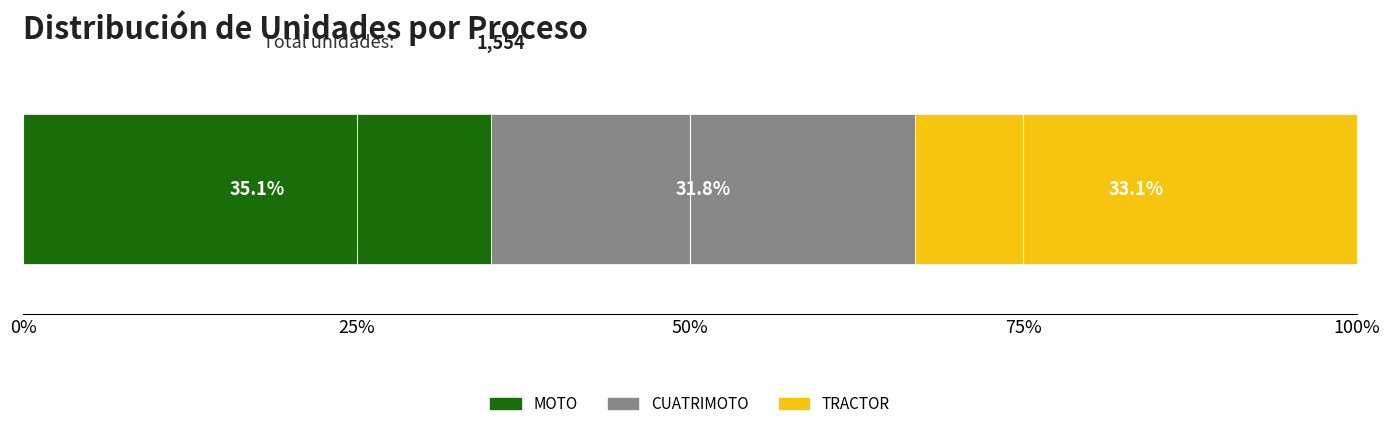

What is the minimum value for MOTO?

35.1